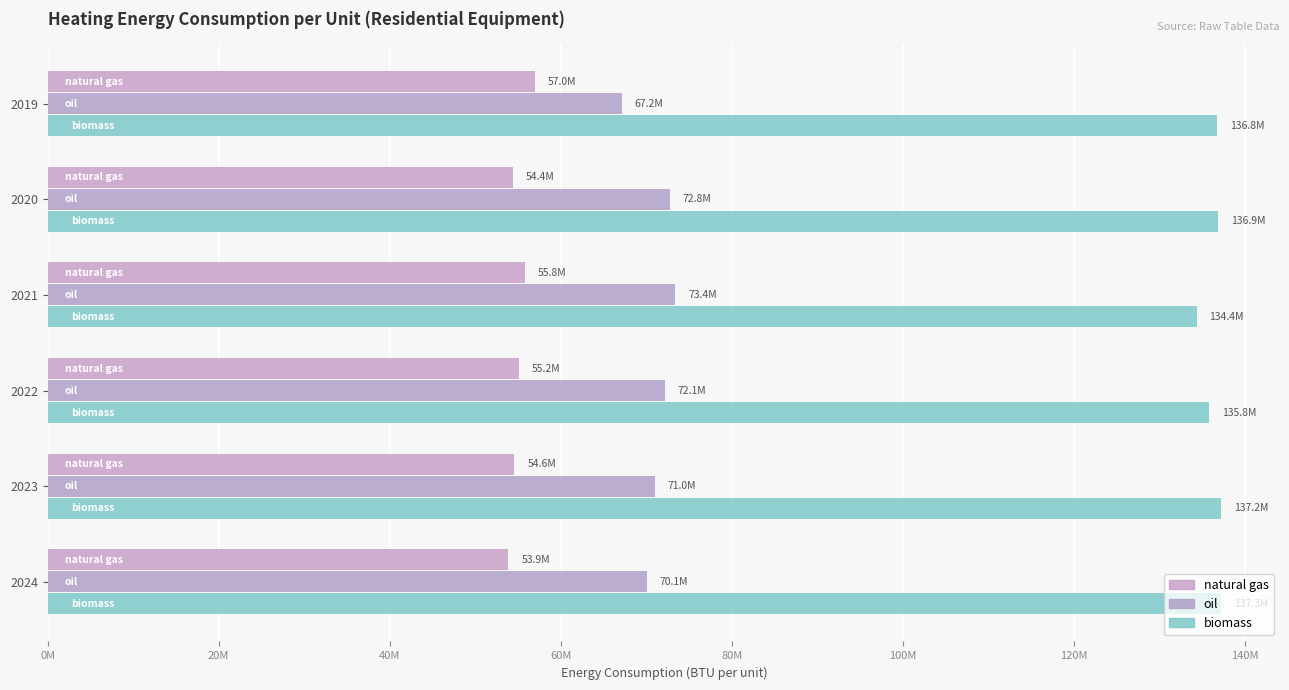

How many values in the biomass series exceed 136852202?

3